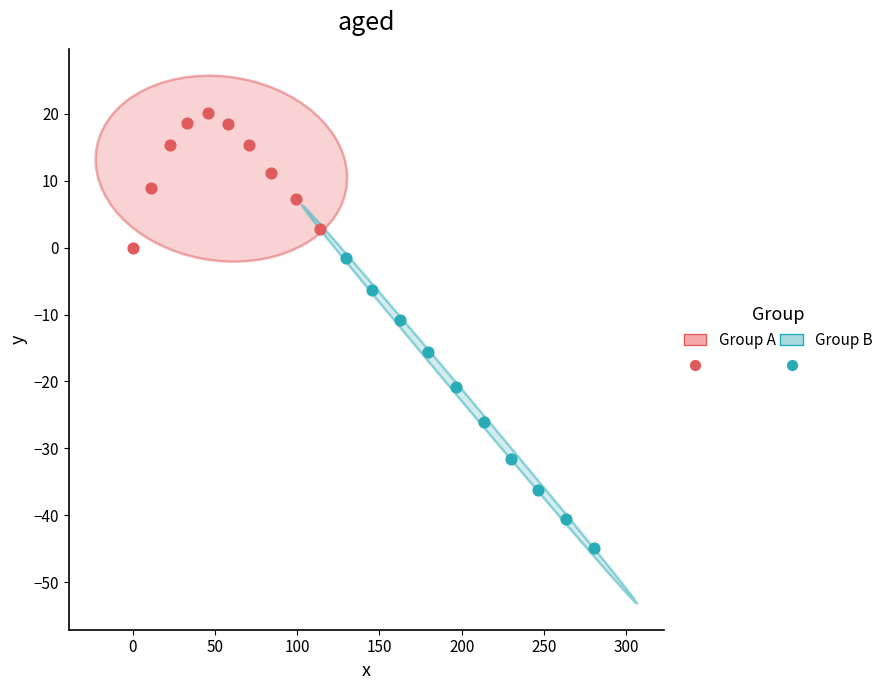

Which series has the largest Y range (max minus min)?

Group B